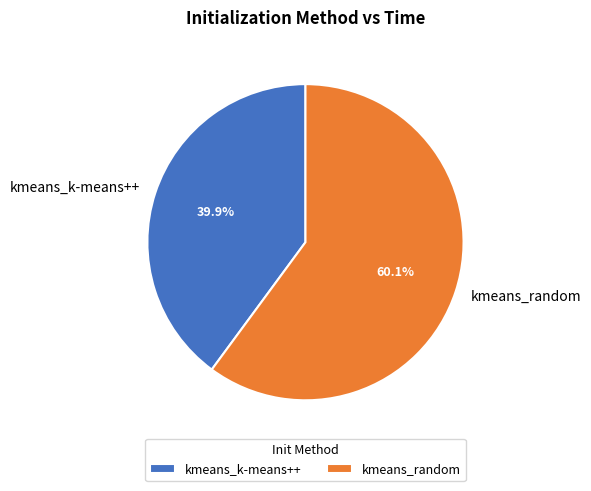

Count the number of slices in the pie.

2